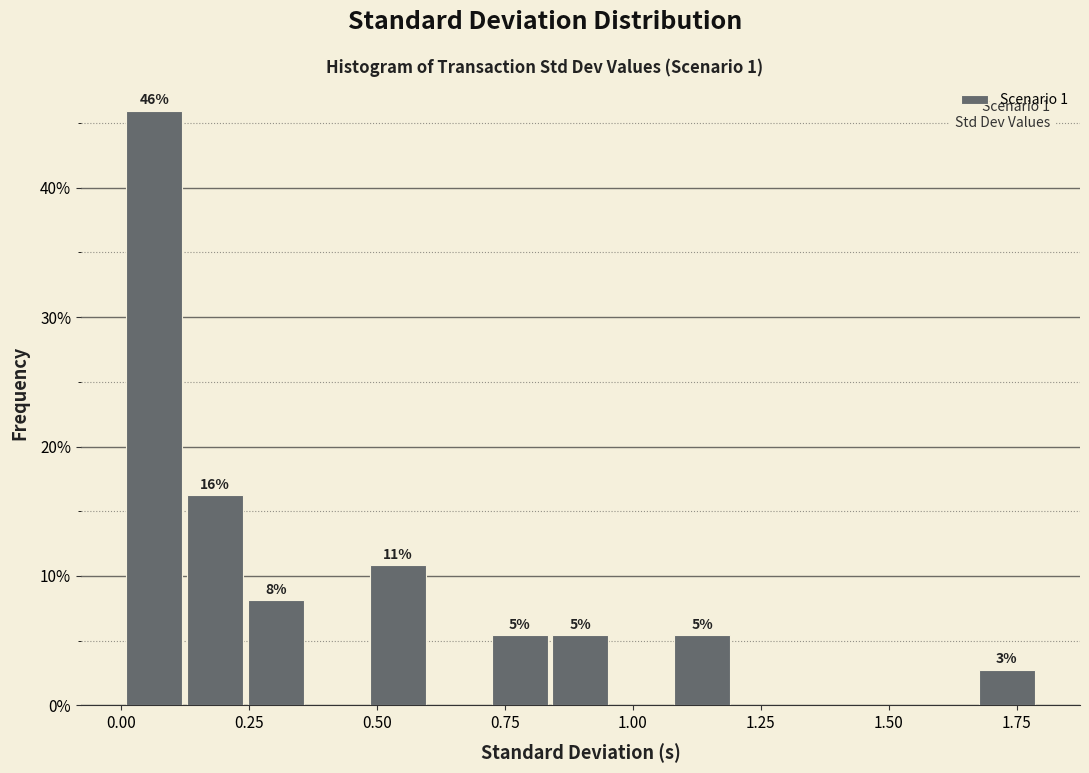

Read against the x-axis, roughly where is the centre of the tallest bar?

0.05